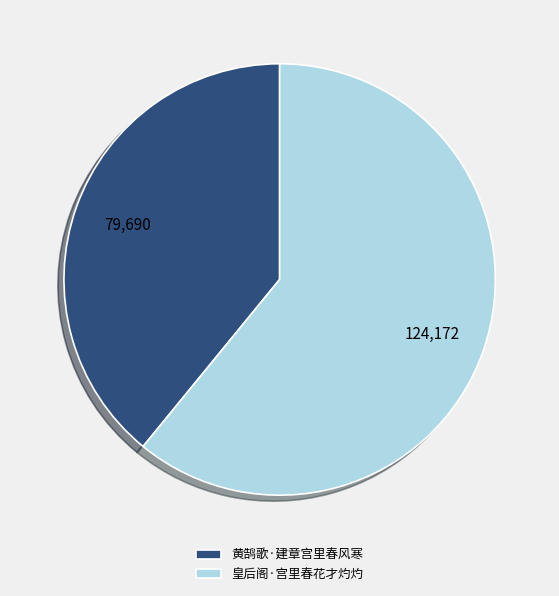

Count the number of slices in the pie.

2